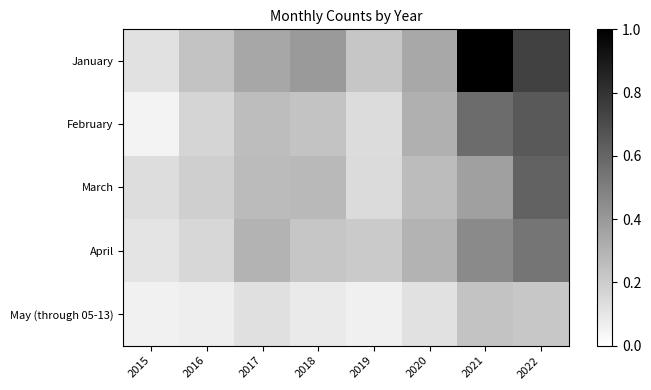

What is the total value across all series at 2019?

0.8